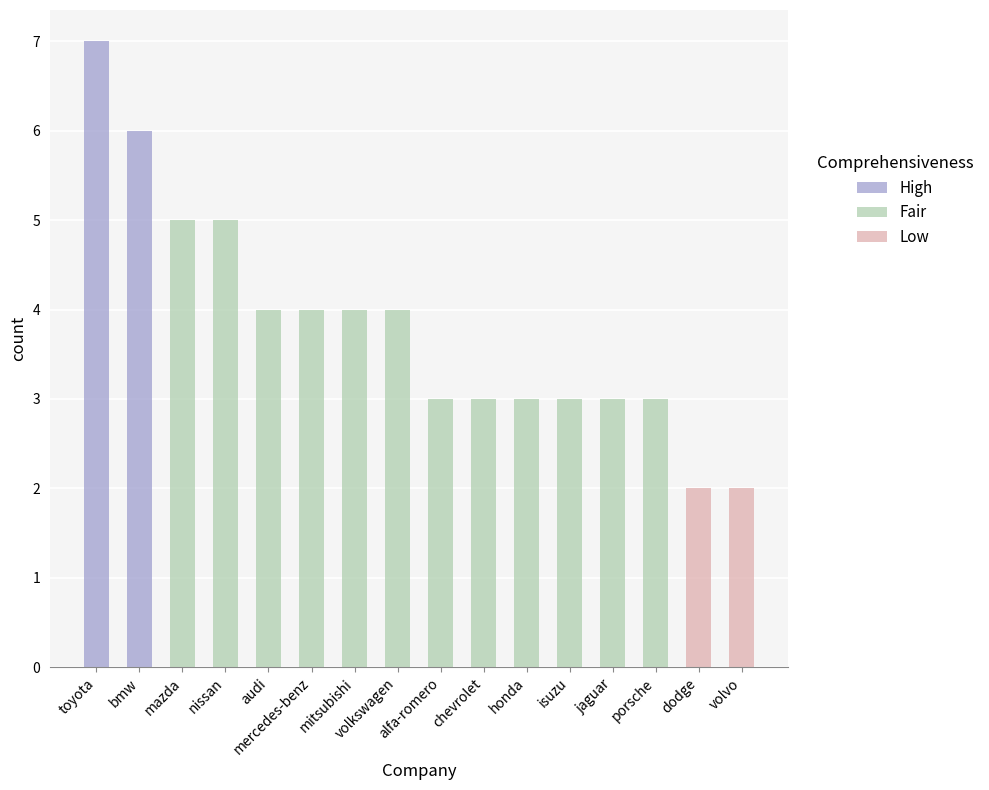

Are the bars grouped side by side (vs. stacked)?

No